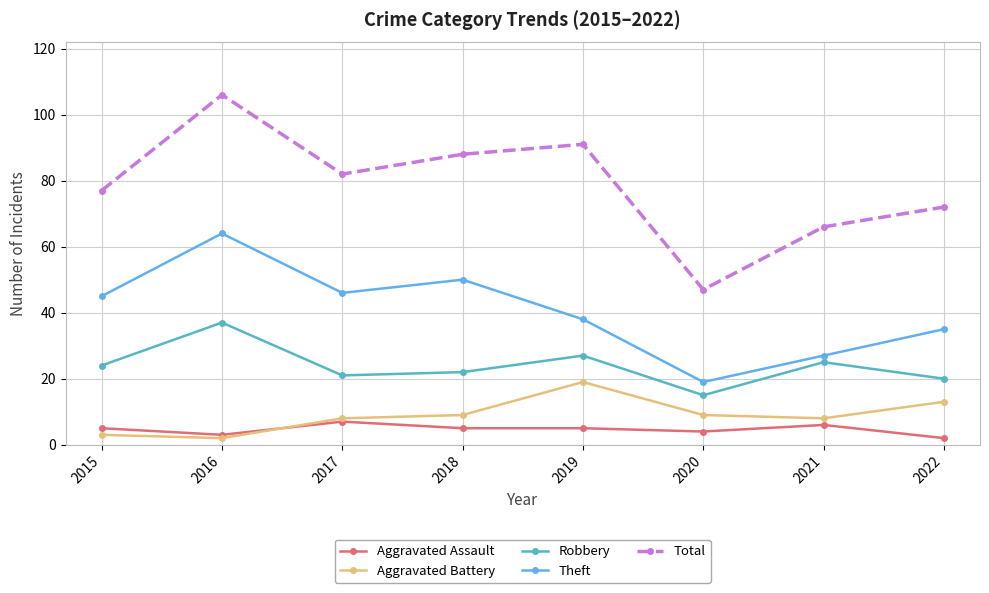

At which category is the sum across all series the highest?

2016